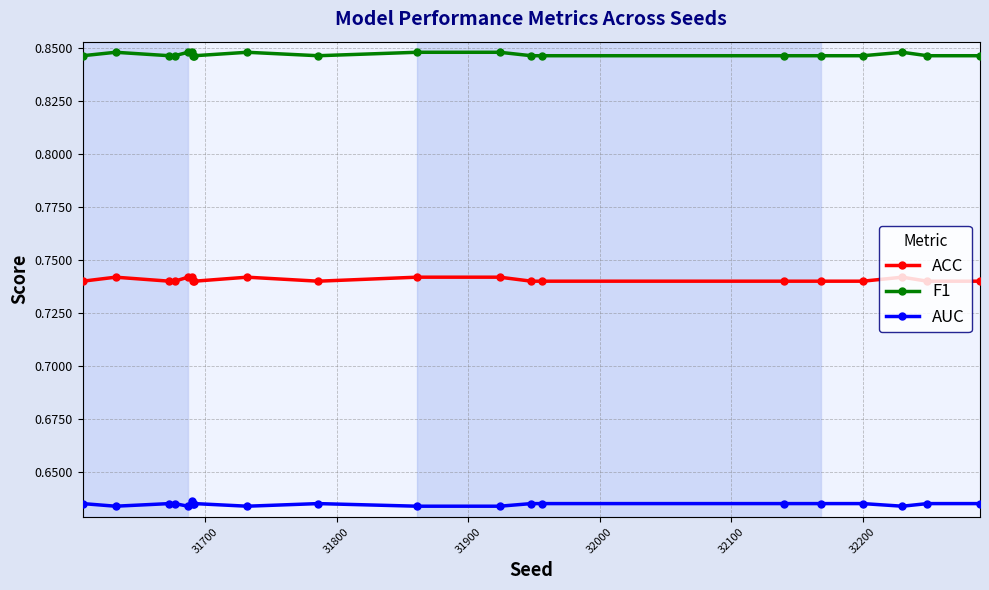

Which series has the largest total across all categories?

F1